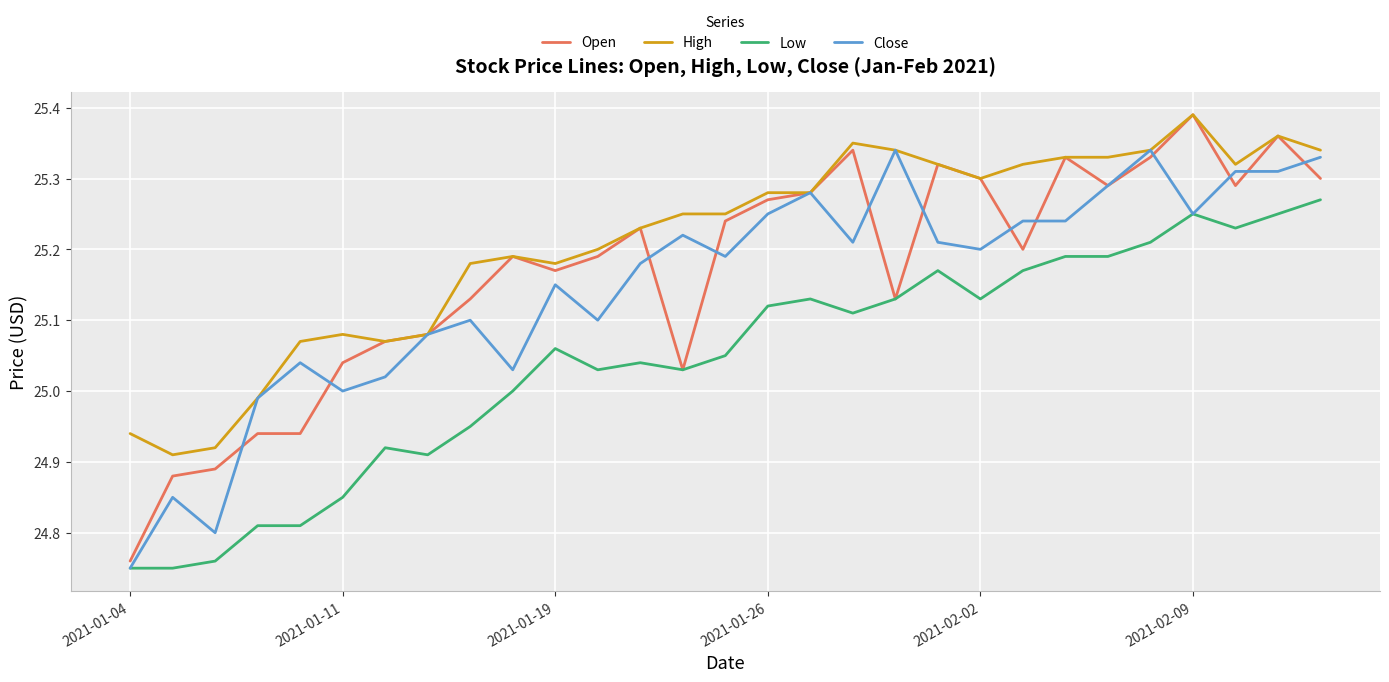

Which series has the largest total across all categories?

High